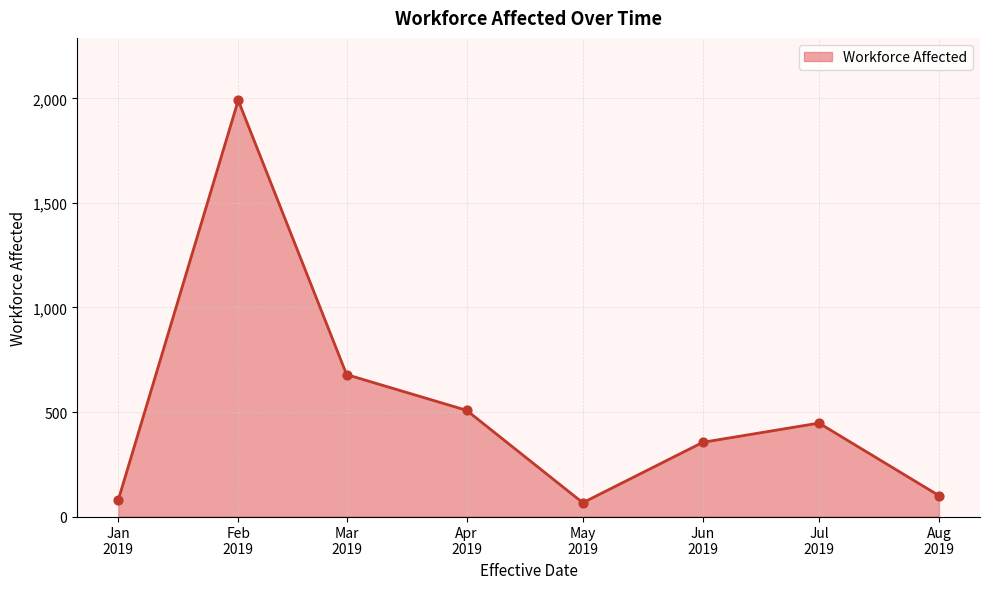

What is the average value?

528